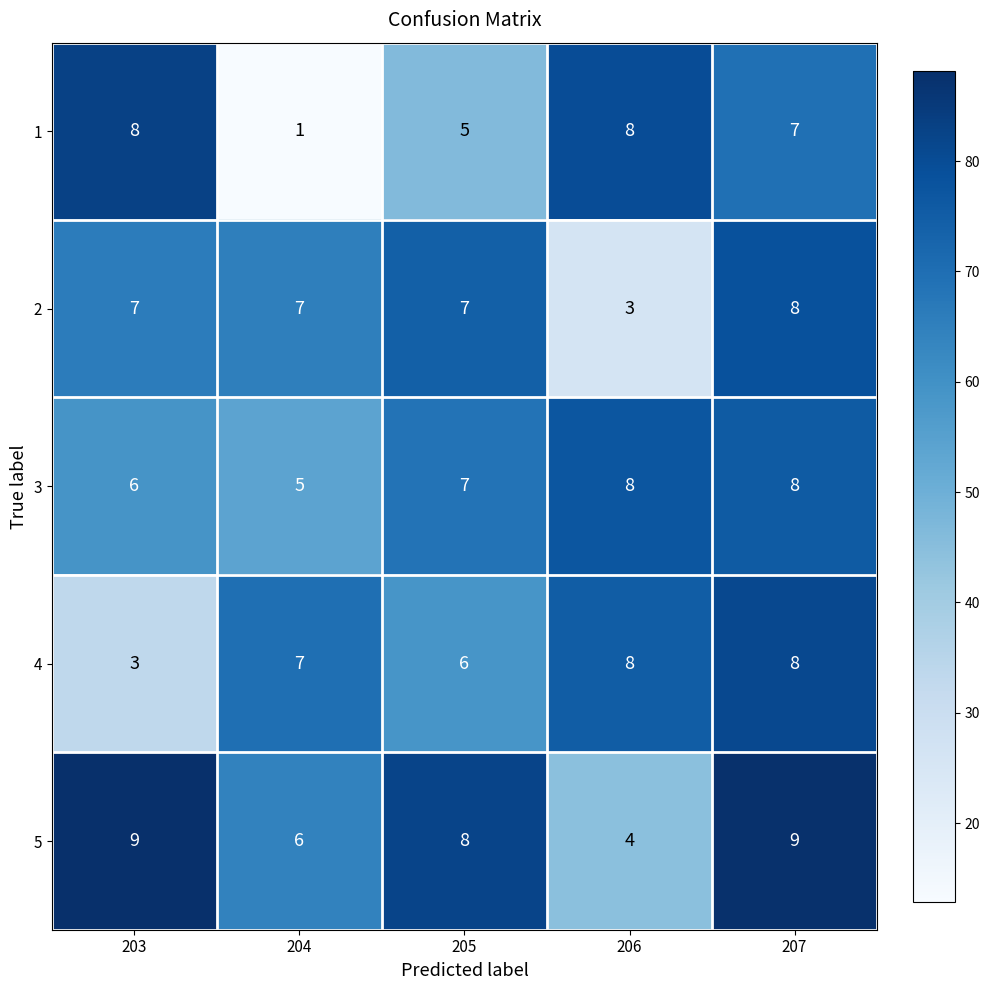

At 203, list the series in order from largest to smallest.

5, 1, 2, 3, 4